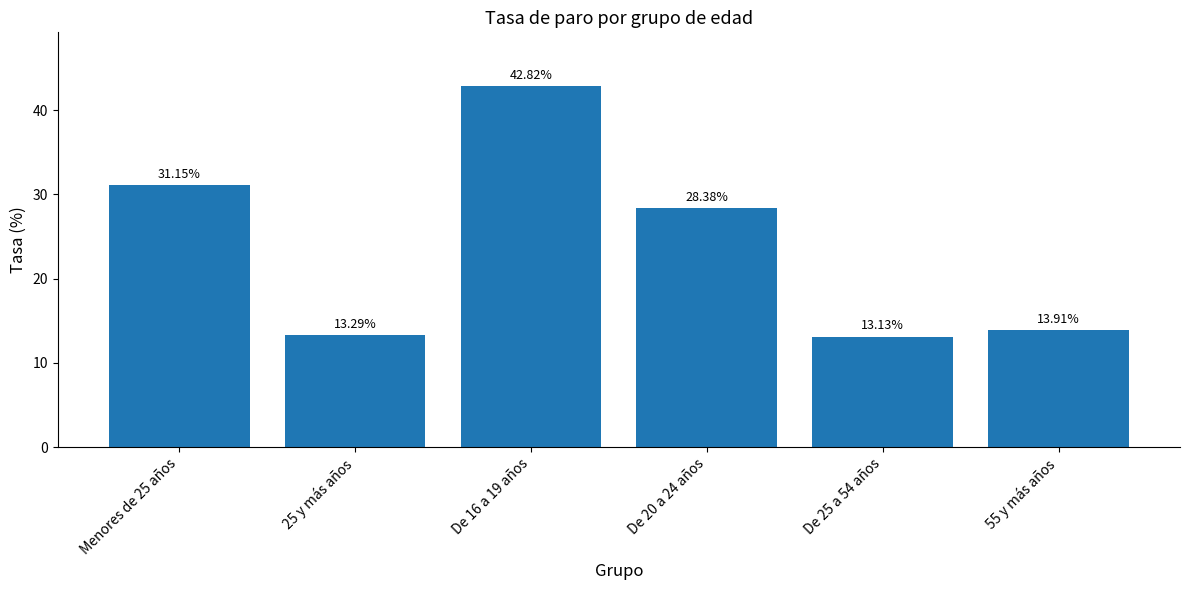

What is the difference between the maximum and minimum values?

29.7